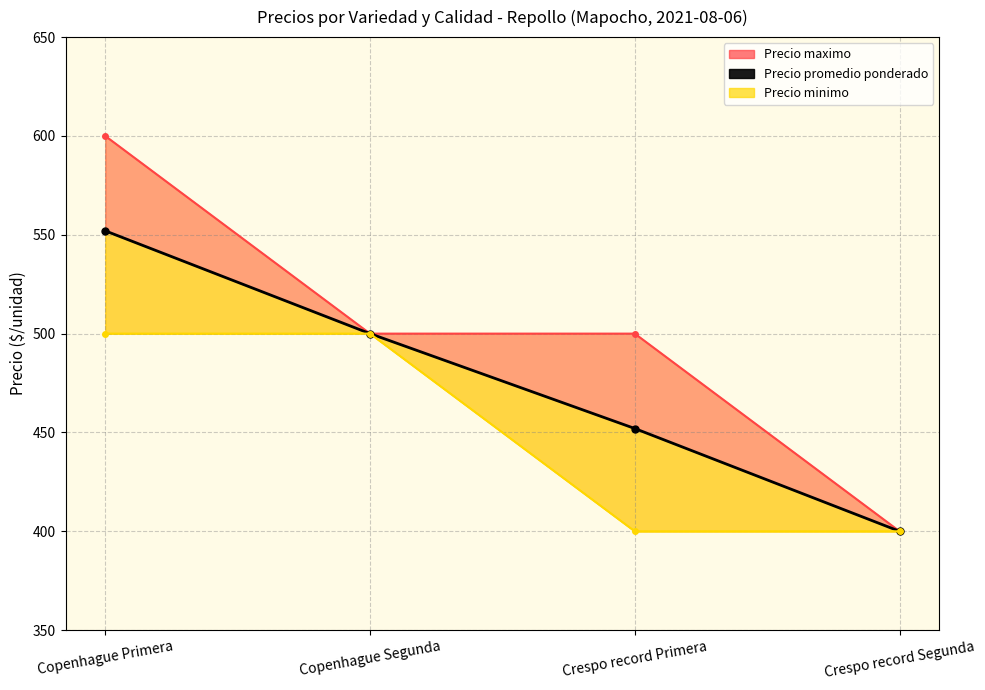

What is the value of the Precio maximo point at the 1st from the left?

600